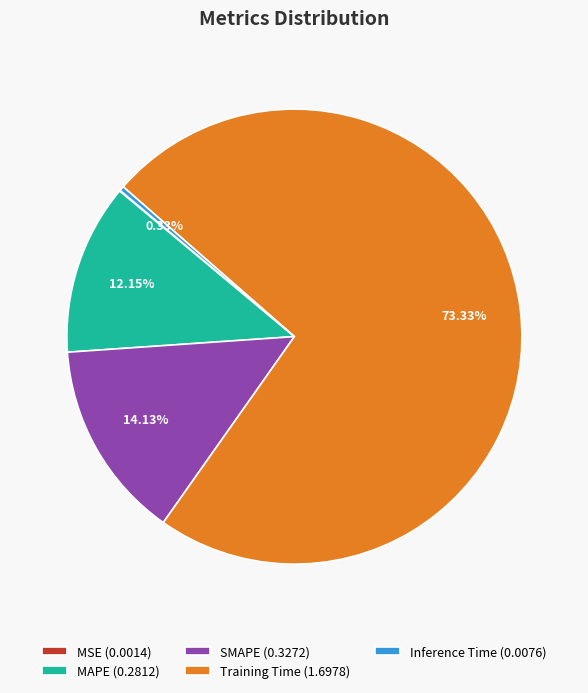

Is there any slice that represents more than half of the pie?

Yes